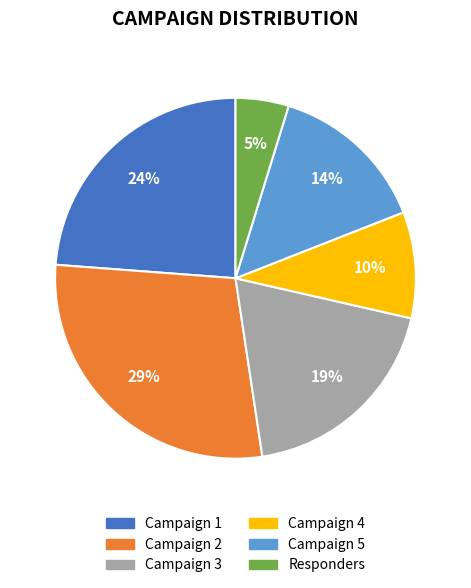

To the nearest percent, what percentage of the pie is Campaign 5?

14%